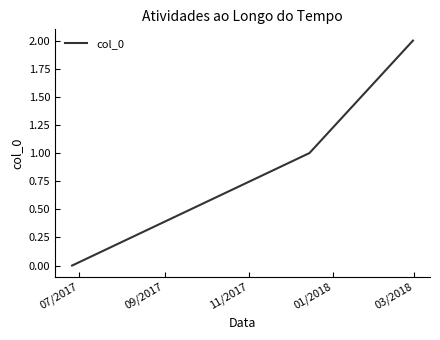

What is the sum of all values?

3